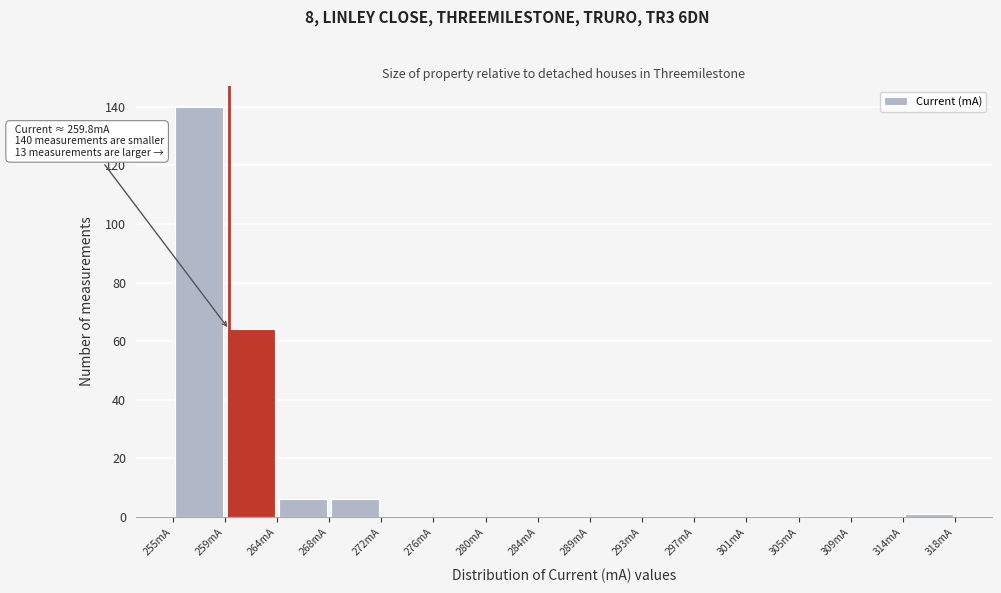

Which range on the x-axis has the tallest bar?

255.5 to 259.5